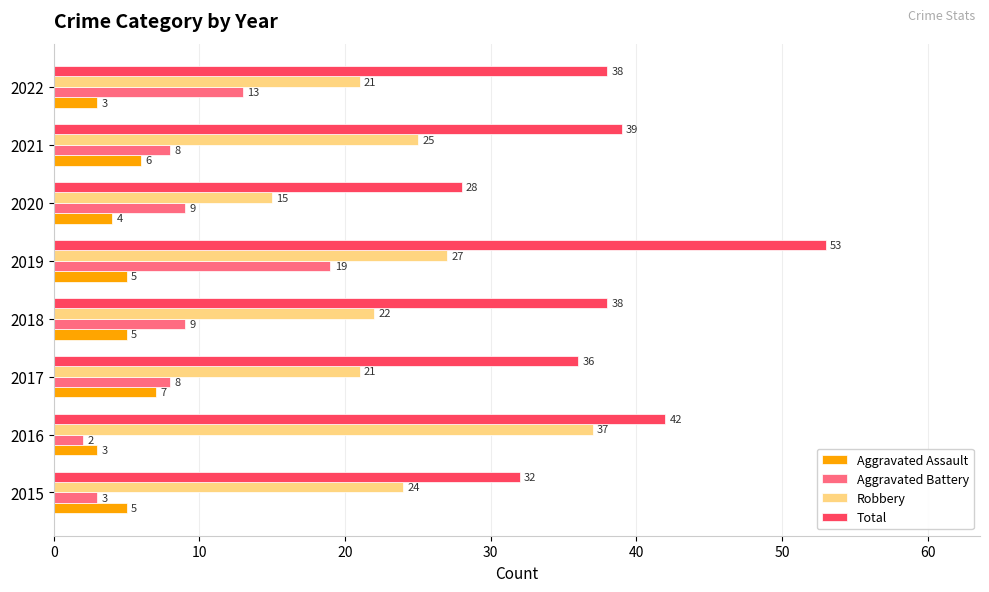

Is it true that Aggravated Battery equals 3 at 2017?

False